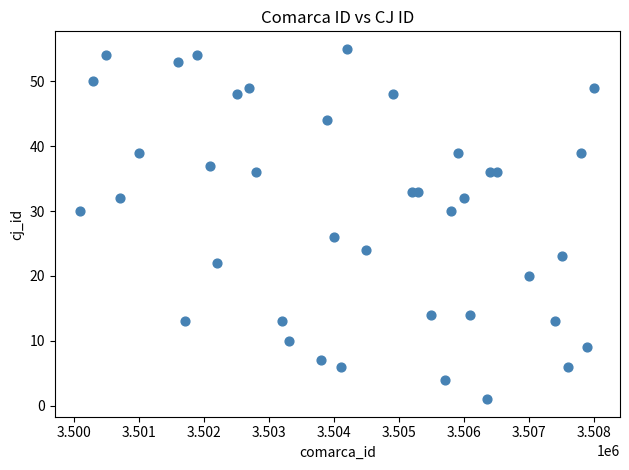

What is the range of Y values (max minus min)?

54